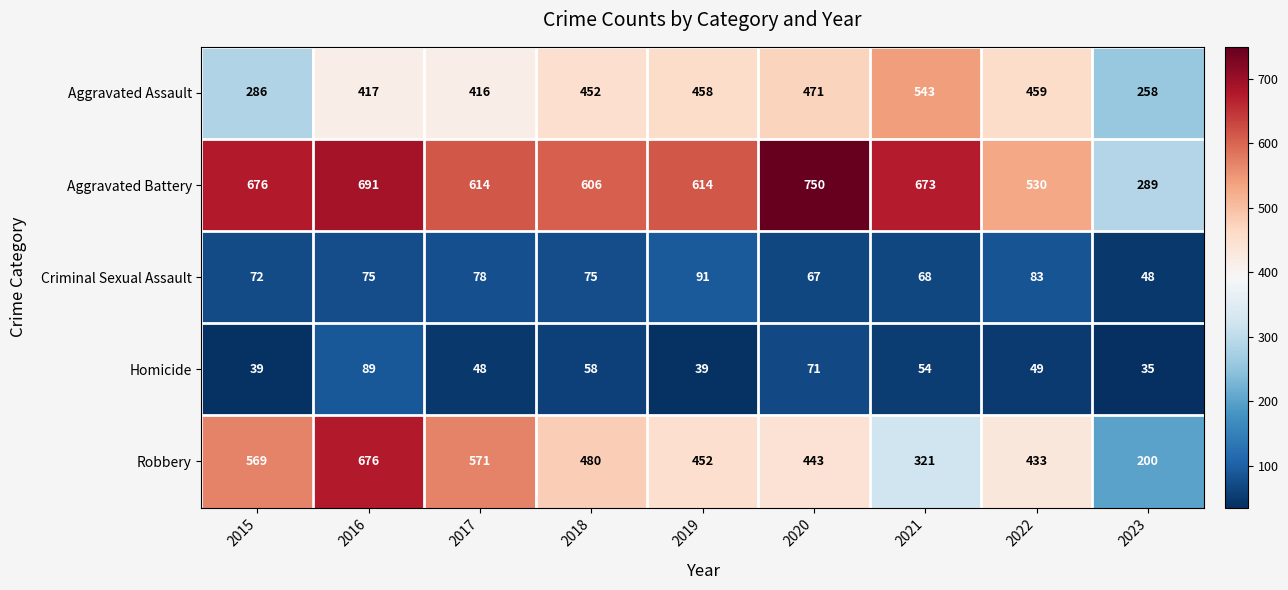

Rank the series at 2018 from lowest to highest value.

Homicide, Criminal Sexual Assault, Aggravated Assault, Robbery, Aggravated Battery